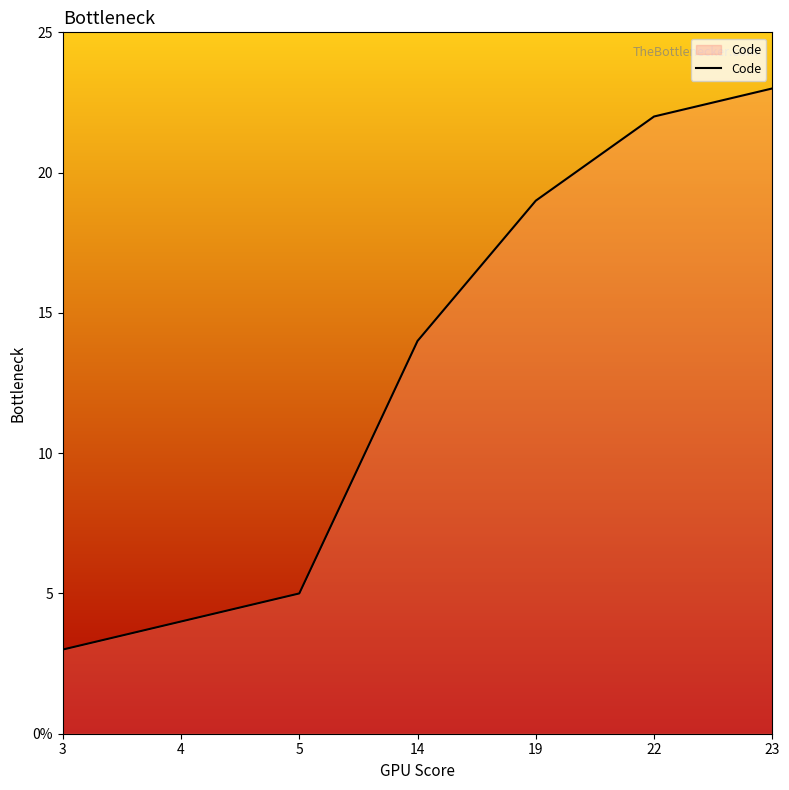

Rank the categories by value from lowest to highest.

3, 4, 5, 14, 19, 22, 23